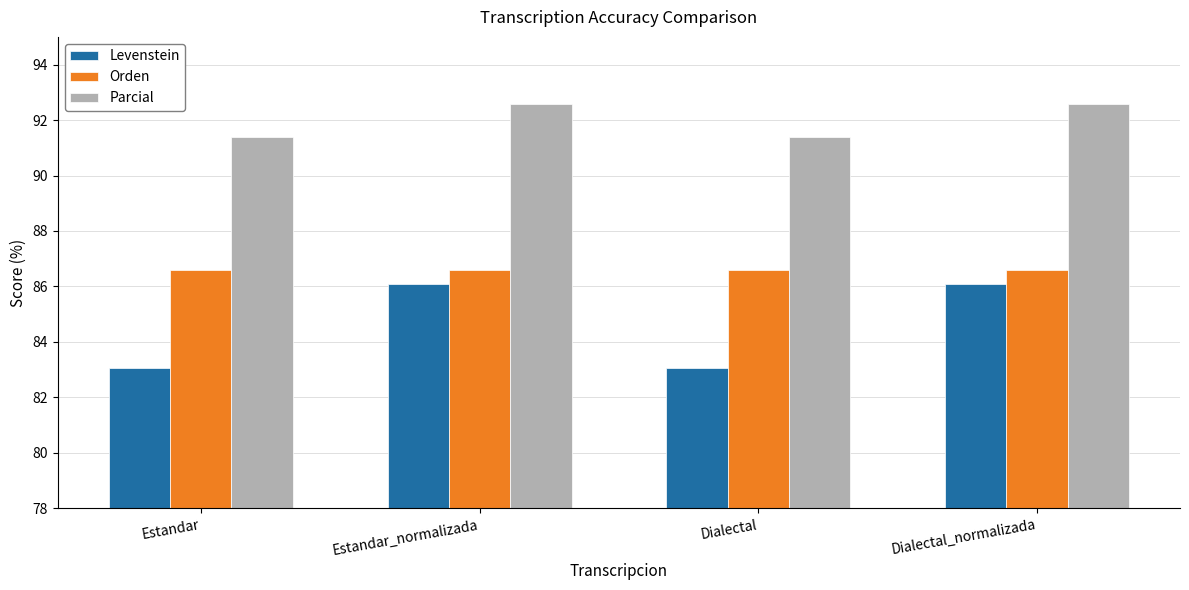

Does the chart contain stacked bars?

No